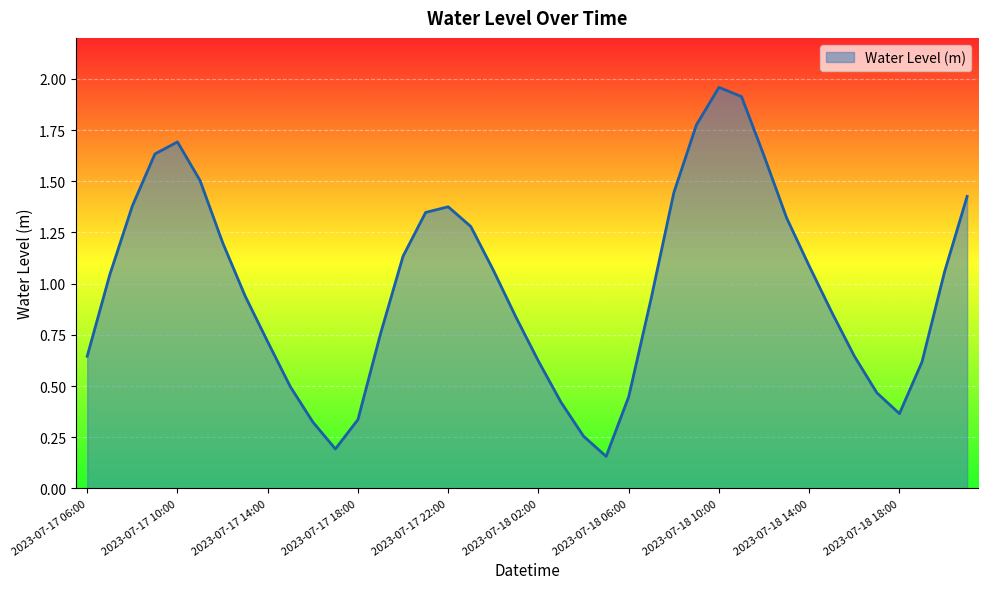

Does the chart have visible grid lines?

Yes